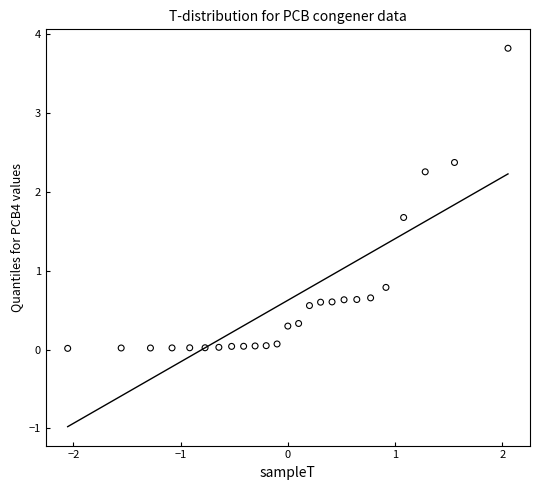

What is the range of X values (max minus min)?

4.1